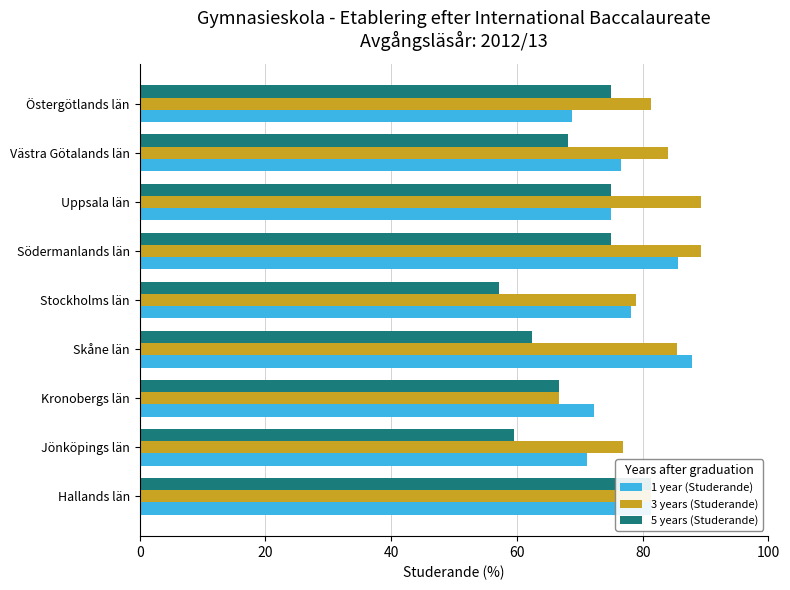

Reading left to right, list all the values displayed in this chart.

1 year (Studerande): 81.3	71.2	72.2	87.9	78.1	85.7	75.0	76.5	68.8
3 years (Studerande): 81.3	76.9	66.7	85.4	79.0	89.3	89.3	84.0	81.3
5 years (Studerande): 81.3	59.6	66.7	62.4	57.1	75.0	75.0	68.1	75.0